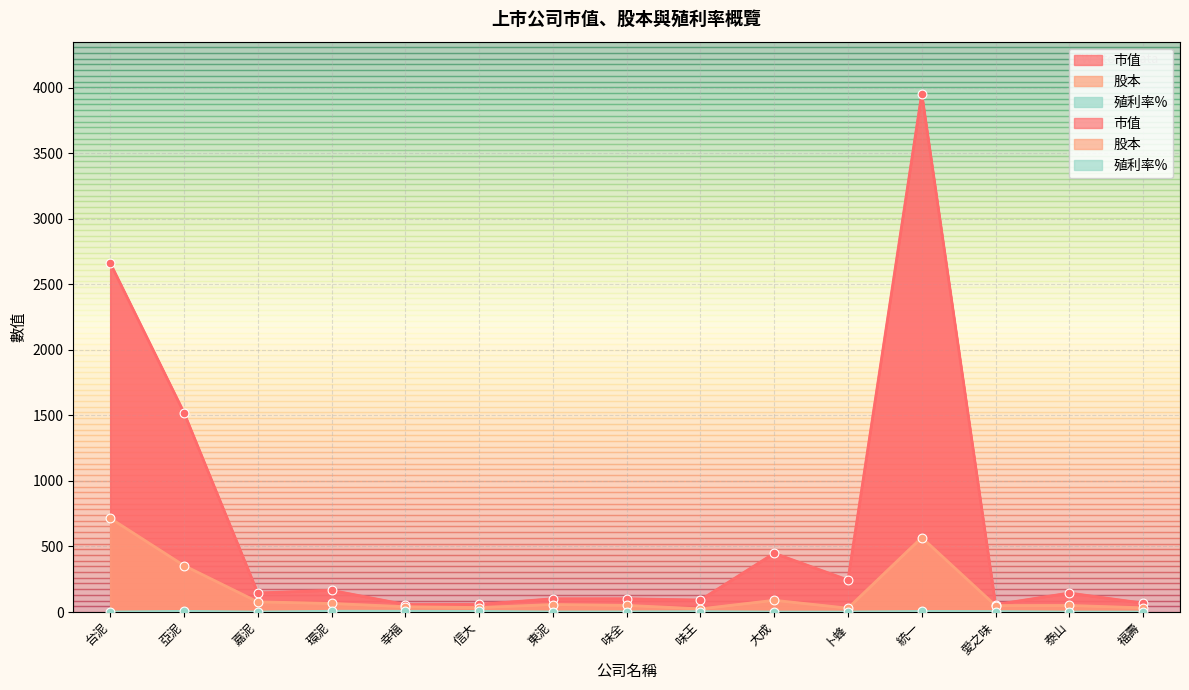

At which category is the sum across all series the highest?

統一